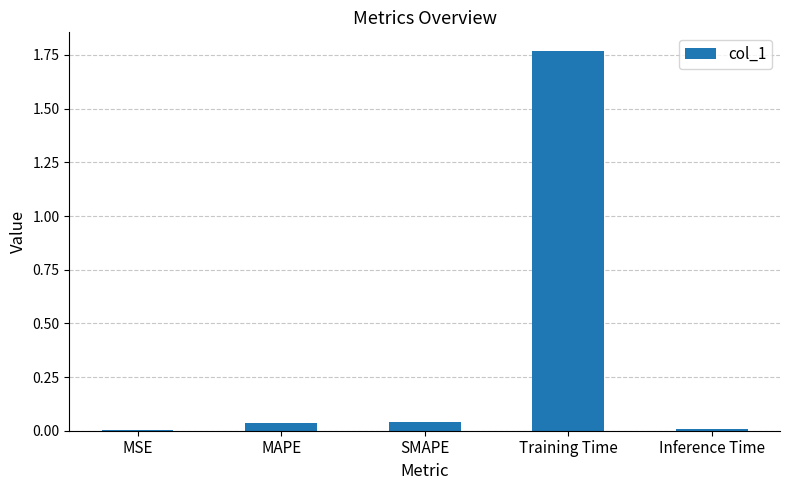

Between Training Time and Inference Time, which is larger?

Training Time